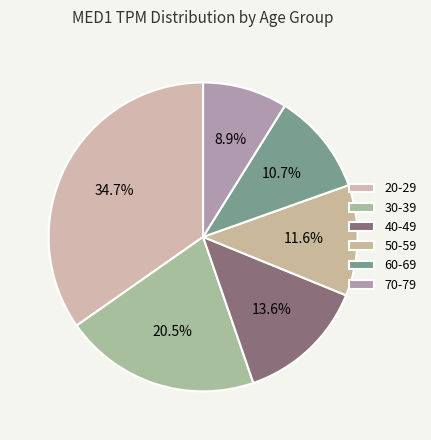

Is 30-39 the majority of the pie?

No